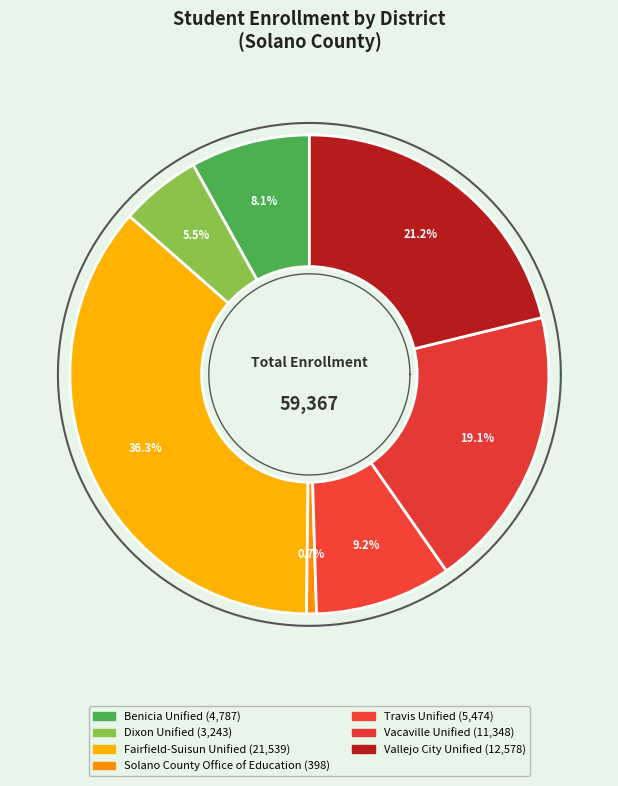

What is the total percentage of Vallejo City Unified and Travis Unified?

30.4%